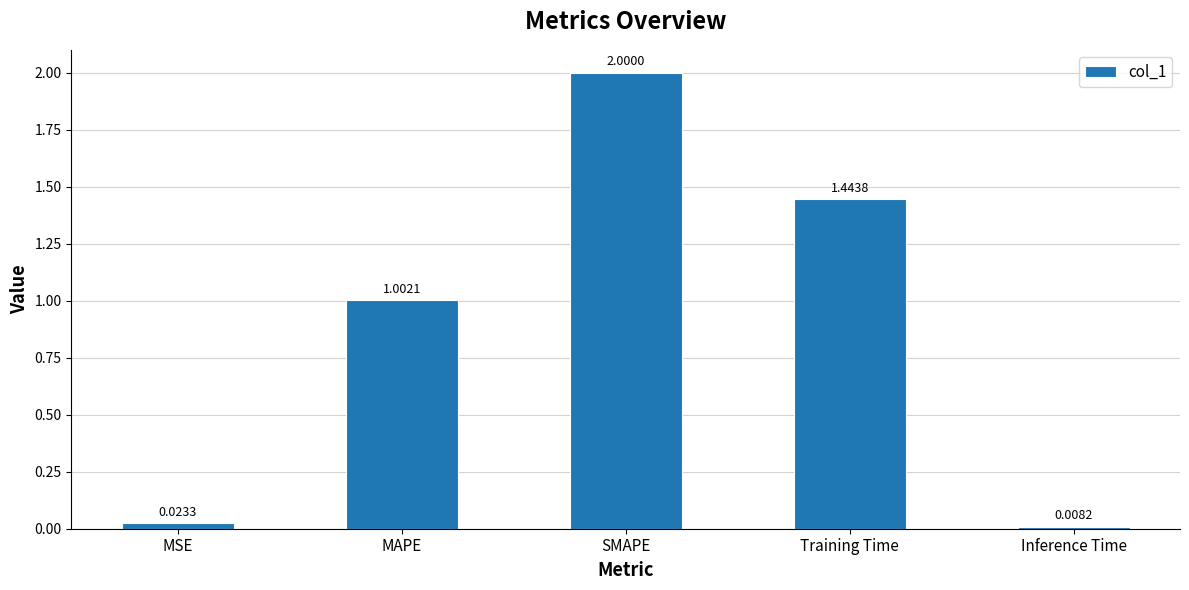

What is the sum of all values?

4.5